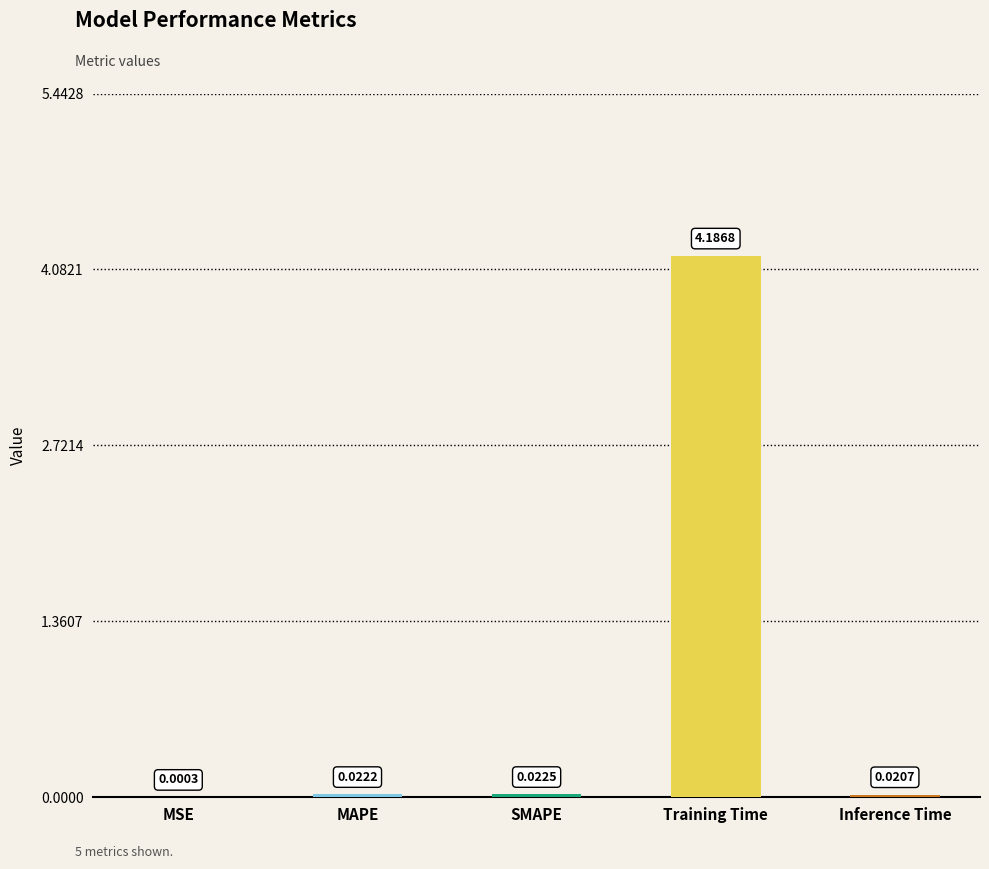

Are the bars horizontal?

No